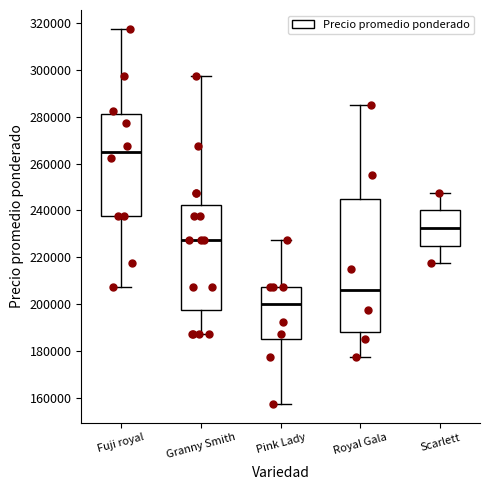

Reading left to right, transcribe this box plot: for each box, give where its median line is, the range the box spans, and where its two whiskers end, as read against the y-axis. The values are not printed on the chart, so give them approximately, as read against the axis.

Fuji royal: median 266000, box 238000 to 282000, whiskers 208000 to 318000
Granny Smith: median 228000, box 198000 to 242000, whiskers 188000 to 298000
Pink Lady: median 200000, box 186000 to 208000, whiskers 158000 to 228000
Royal Gala: median 206000, box 188000 to 246000, whiskers 178000 to 286000
Scarlett: median 232000, box 226000 to 240000, whiskers 218000 to 248000